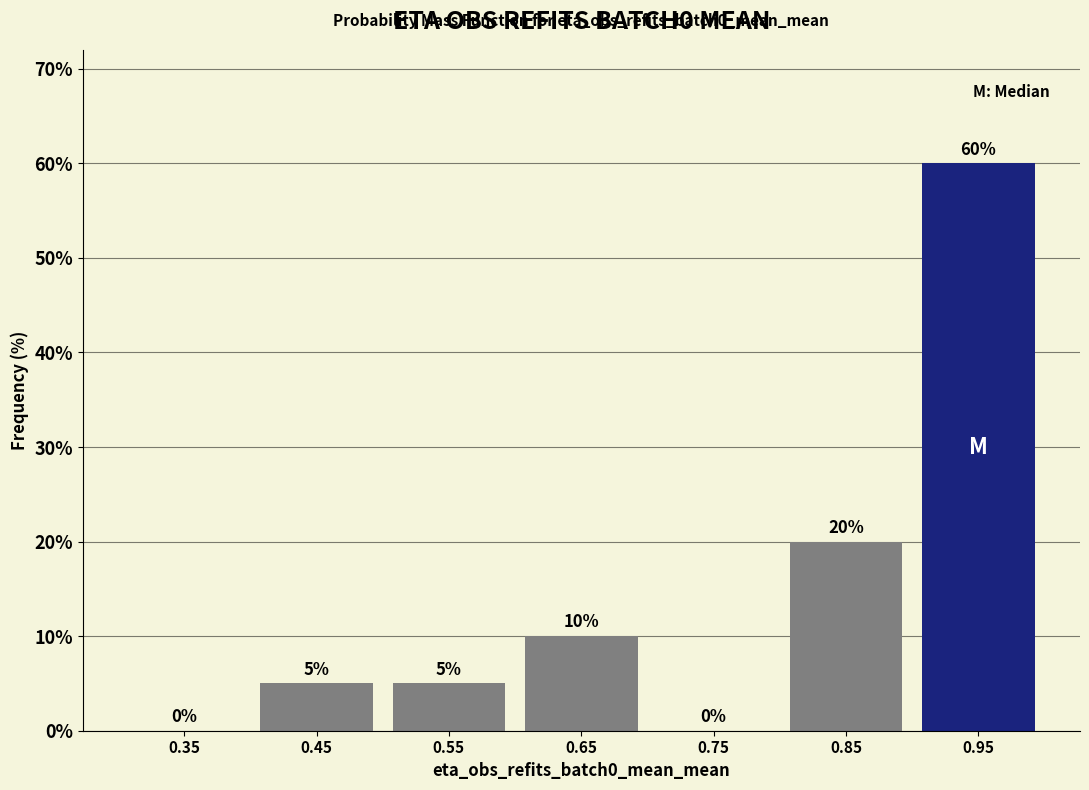

Reading left to right, list every bar in this chart as the range it spans on the x-axis followed by its height.

0.3 to 0.4: 0
0.4 to 0.5: 5
0.5 to 0.6: 5
0.6 to 0.7: 10
0.7 to 0.8: 0
0.8 to 0.9: 20
0.9 to 1.0: 60